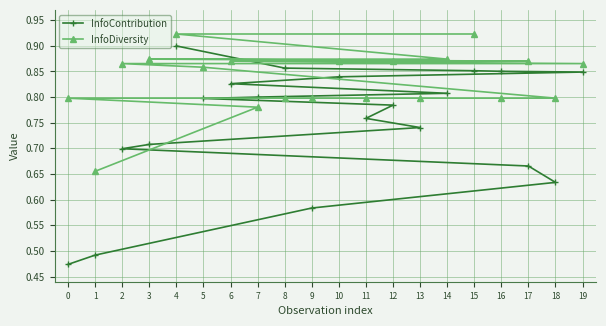

Is it true that InfoContribution equals 1.3 at 4?

False